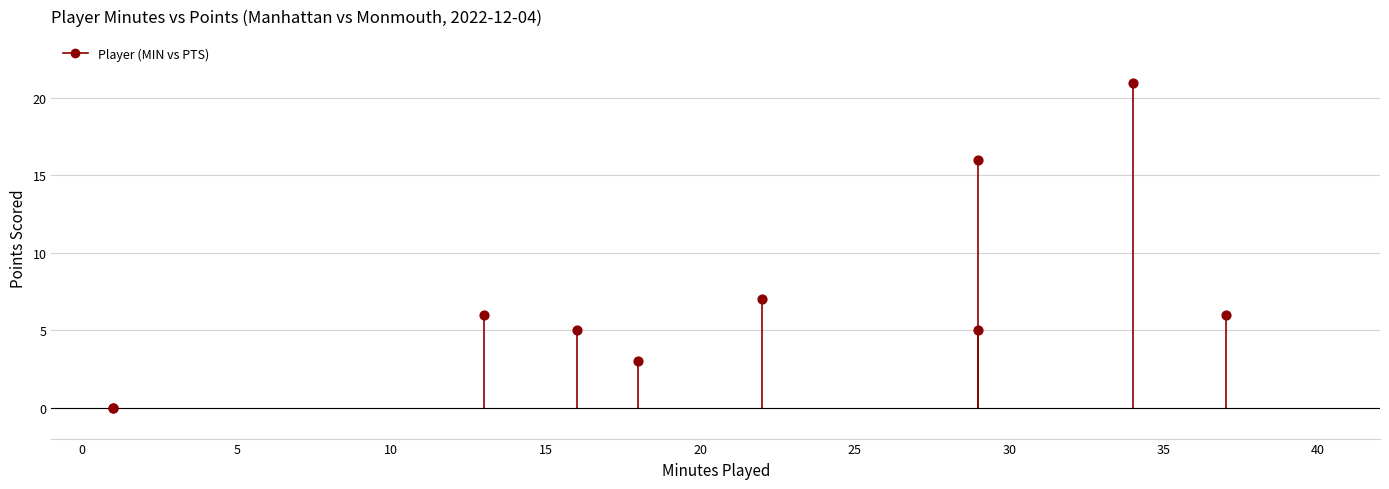

What Y value in the scatter plot is closest to 10?

7